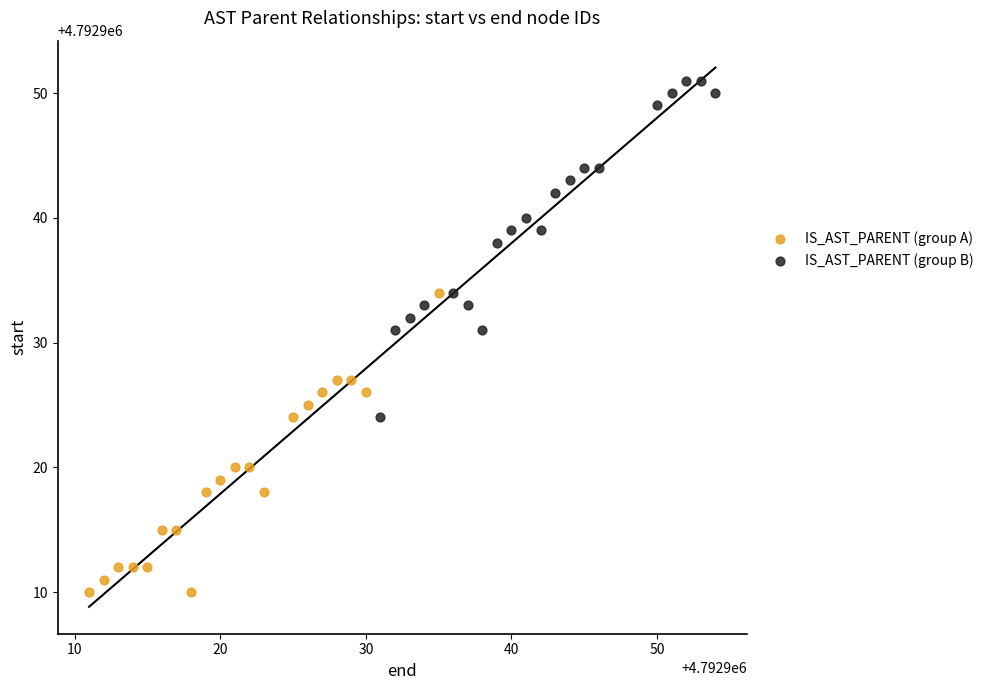

Which series contains the lowest Y value?

IS_AST_PARENT (group A)